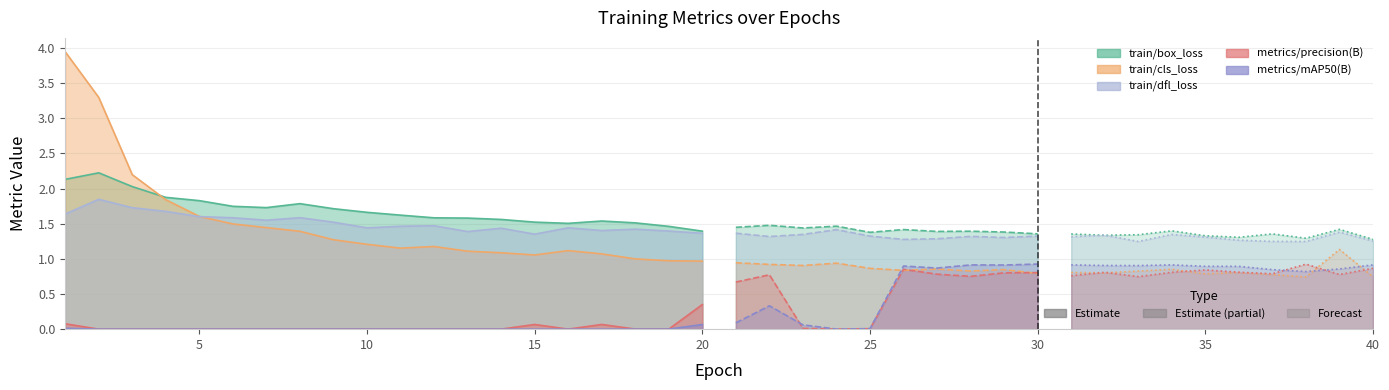

Between 26 and 35, which series saw the biggest shift?

train/box_loss